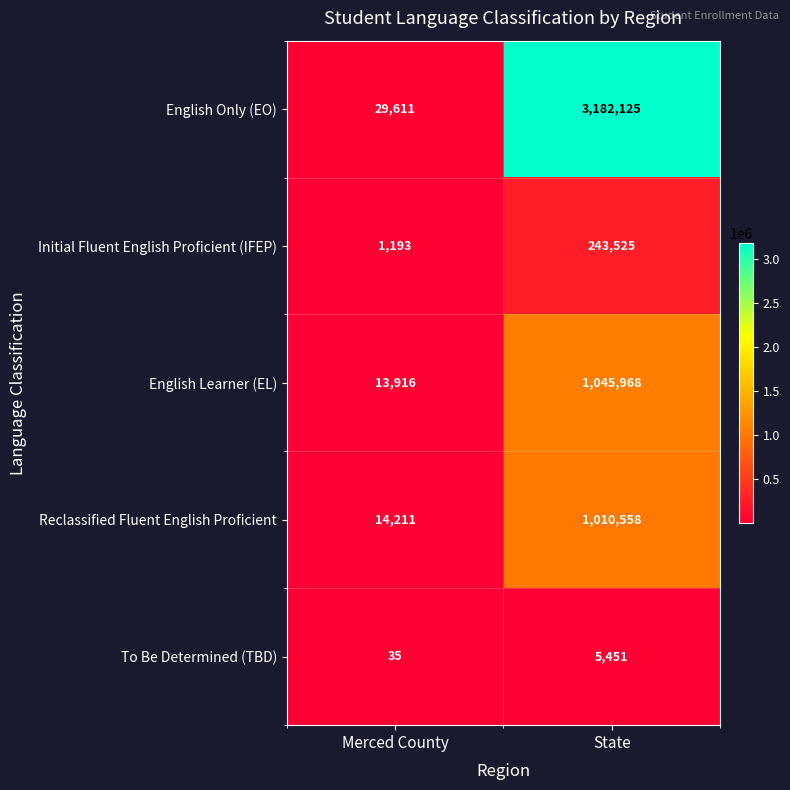

At which category does the chart reach its peak across all series?

State